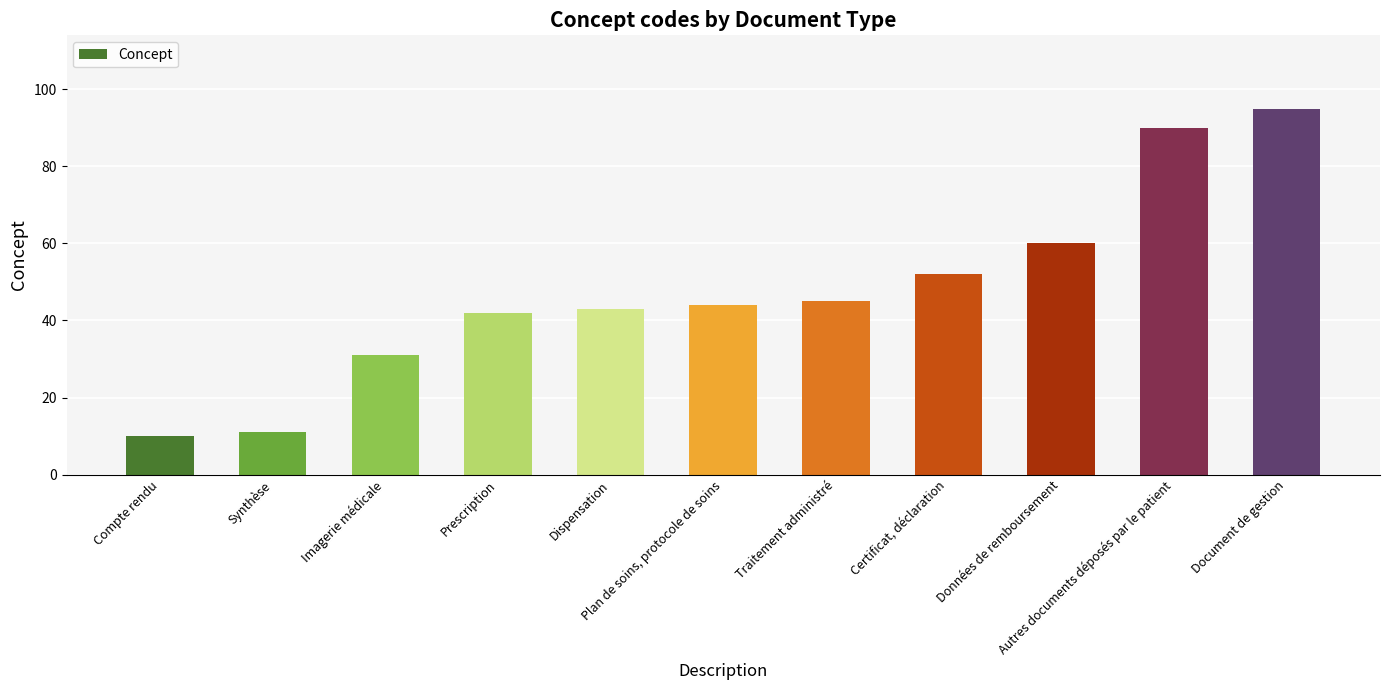

What is the sum of the values at Traitement administré and Autres documents déposés par le patient?

135